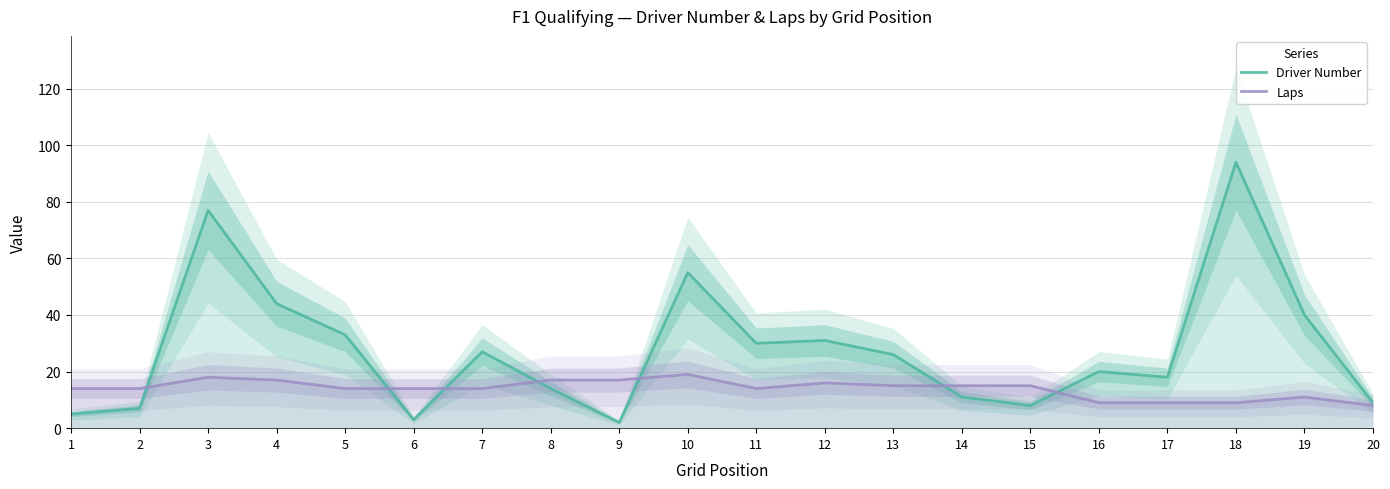

What are all the series names shown in the legend?

Driver Number, Laps